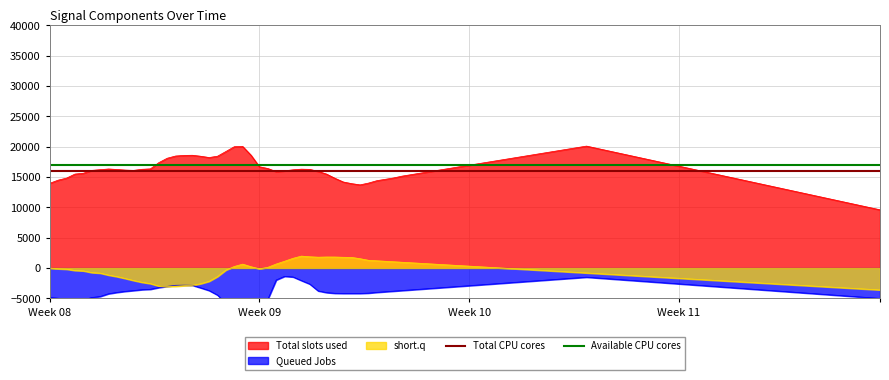

Is it true that Available CPU cores equals 8562 at Week 09?

False